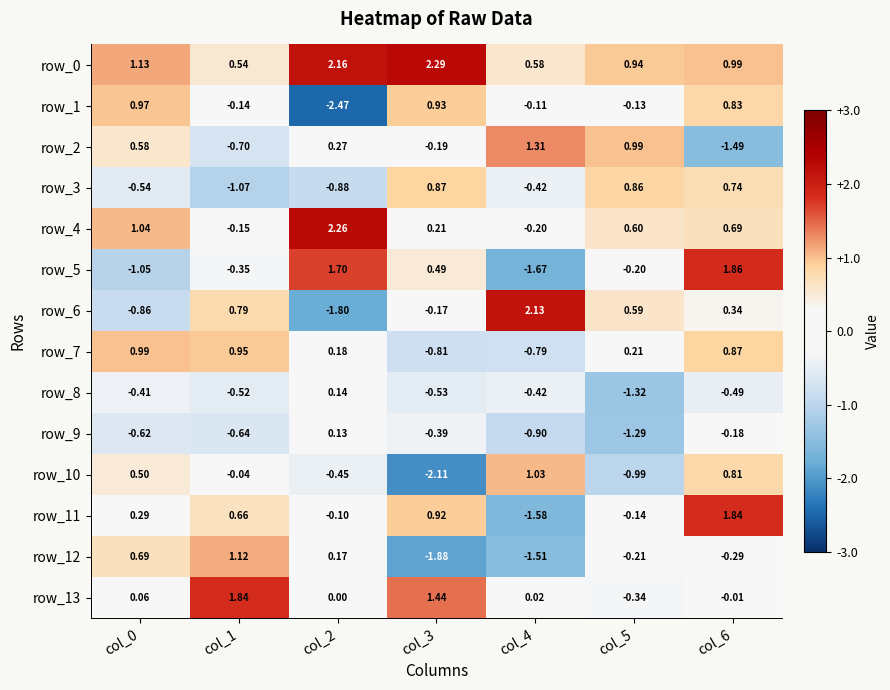

The row_13 series shows 0.0 at col_4. True or false?

True